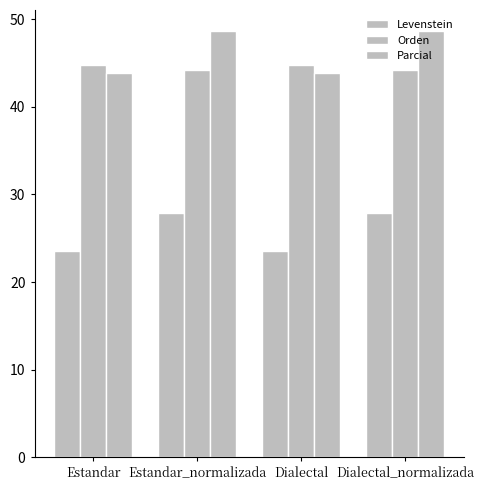

Rank the series at Estandar from lowest to highest value.

Levenstein, Parcial, Orden